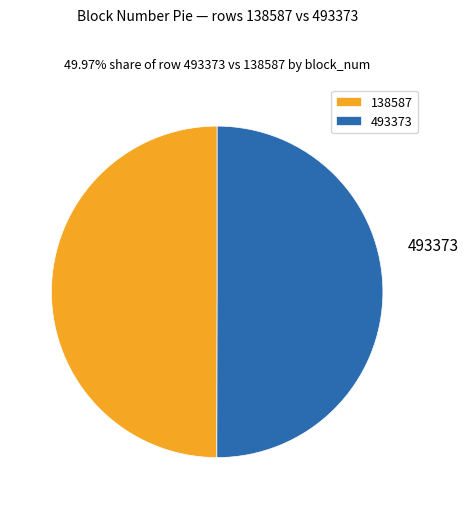

Do 493373 and 138587 together represent more than half of the pie?

Yes